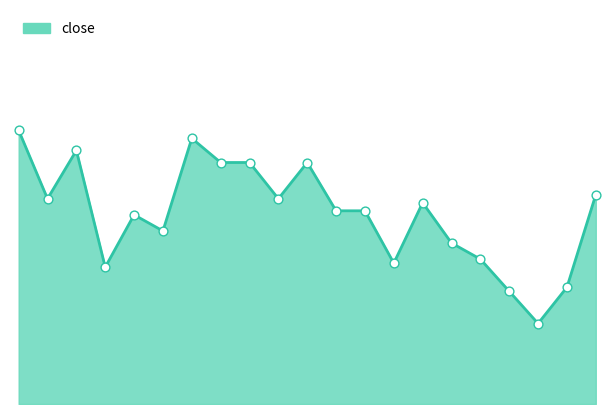

How many lines are shown in the chart?

1